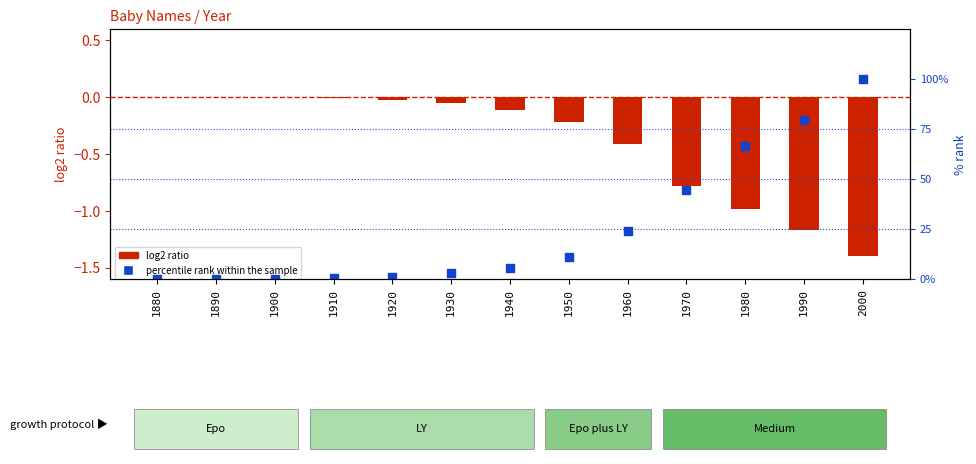

Which series reaches the minimum Y coordinate?

log2 ratio